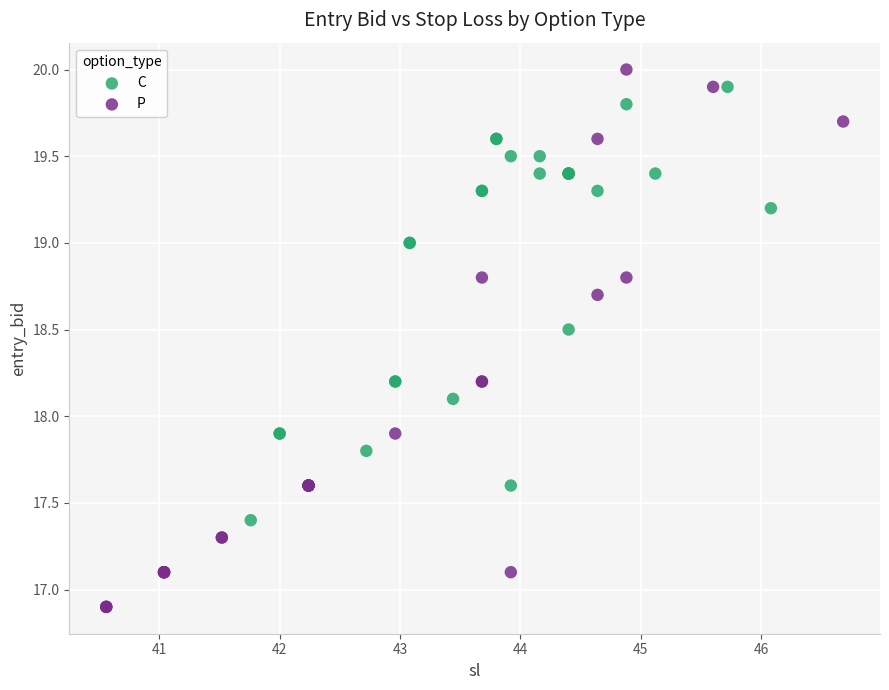

Which series contains the highest Y value?

P